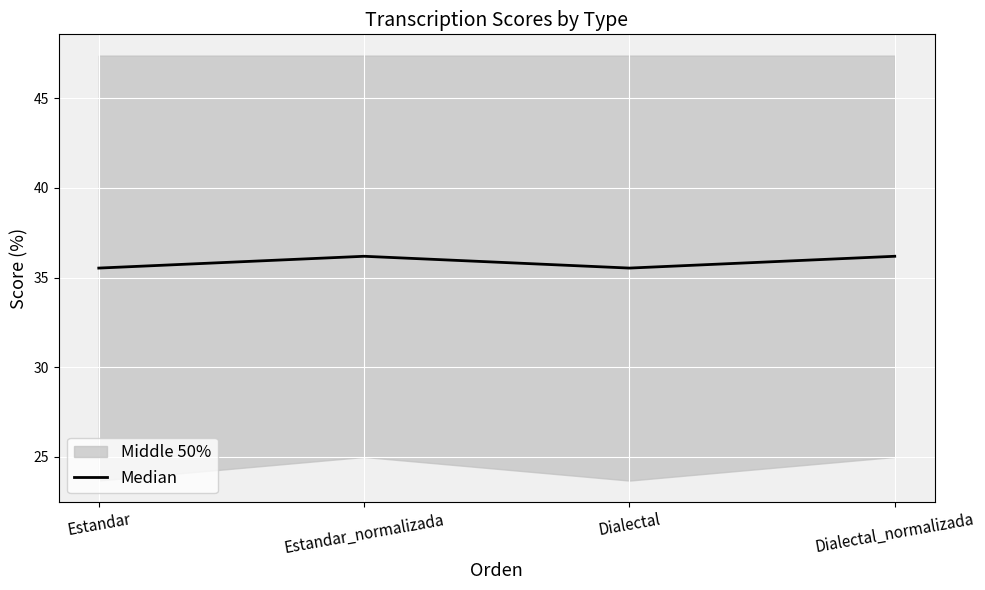

Rank the categories by value from highest to lowest.

Estandar_normalizada, Dialectal_normalizada, Estandar, Dialectal